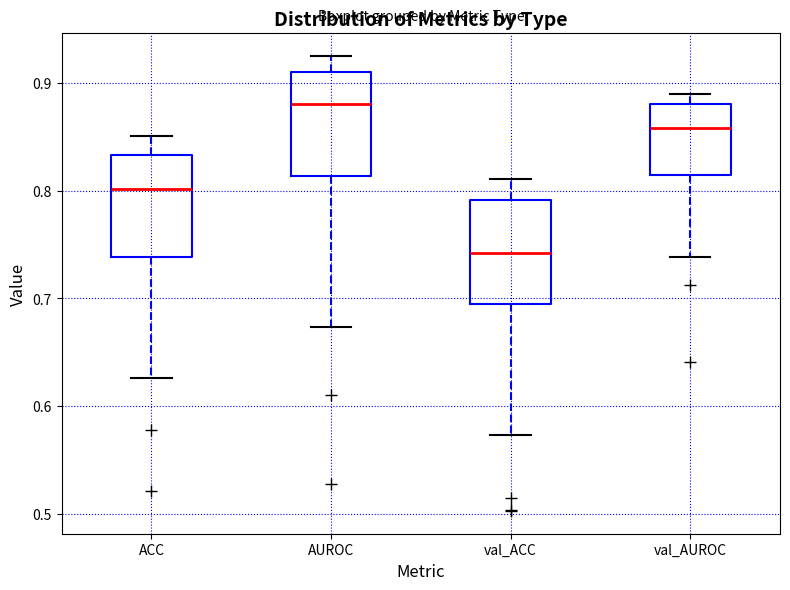

Where is the lower edge of the box for val_AUROC on the y-axis? The values are not printed on the chart, so give them approximately, as read against the axis.

0.81